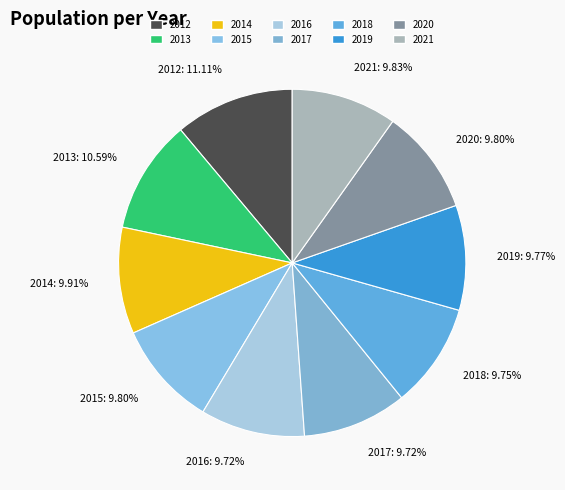

Approximately how many times larger is the value at 2017 compared to 2016?

1.0